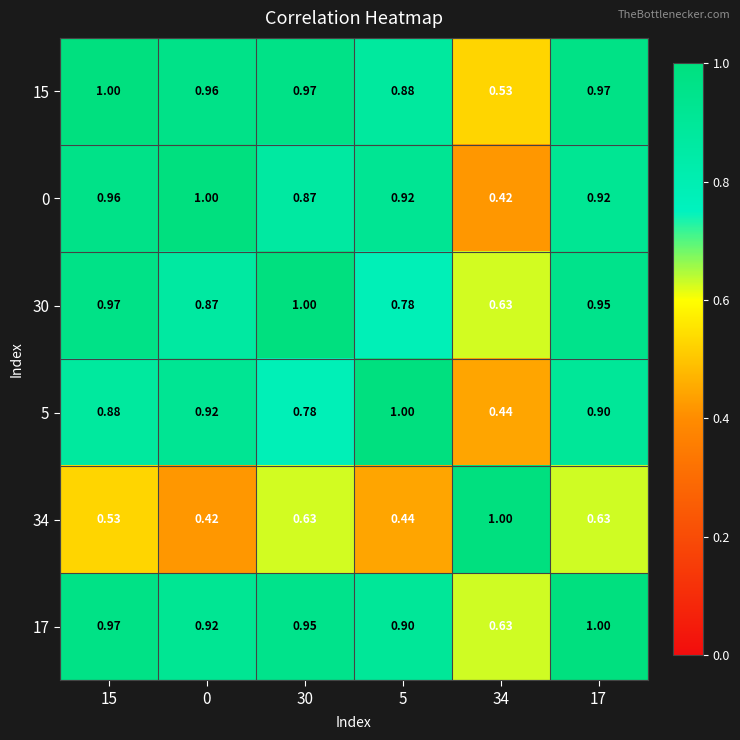

Count the number of categories in the chart.

6